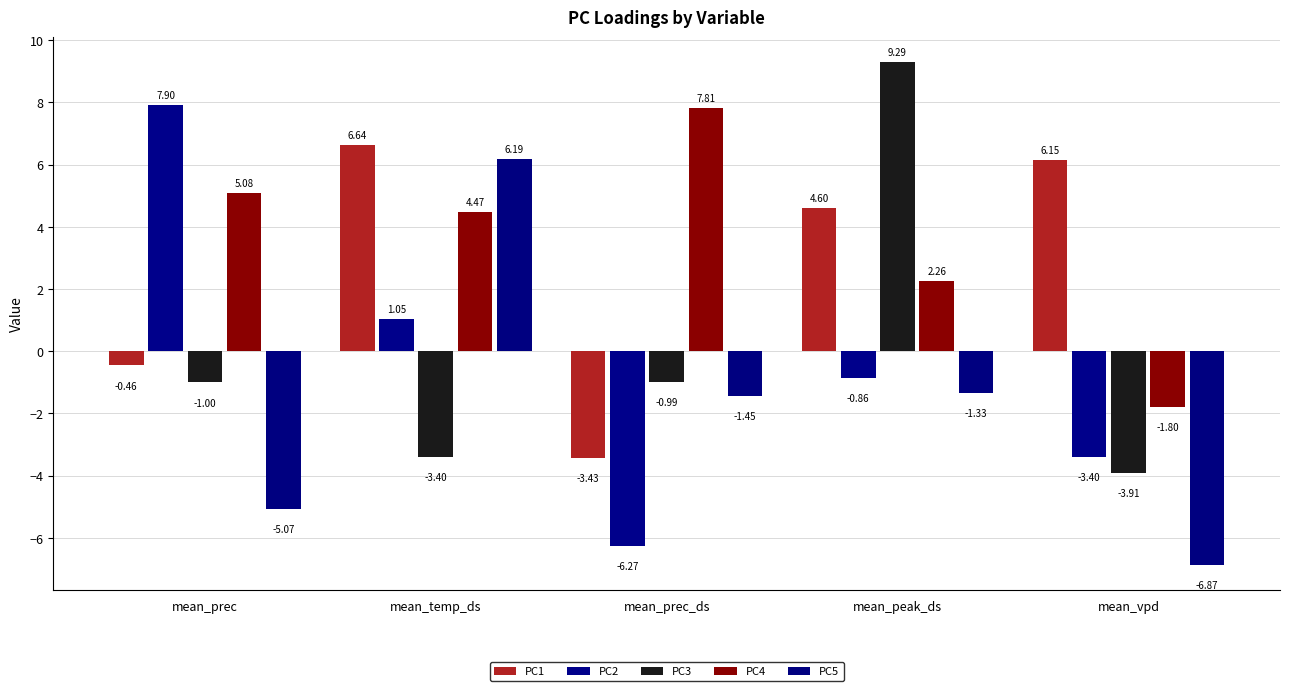

How many data points in PC1 are less than 4?

2